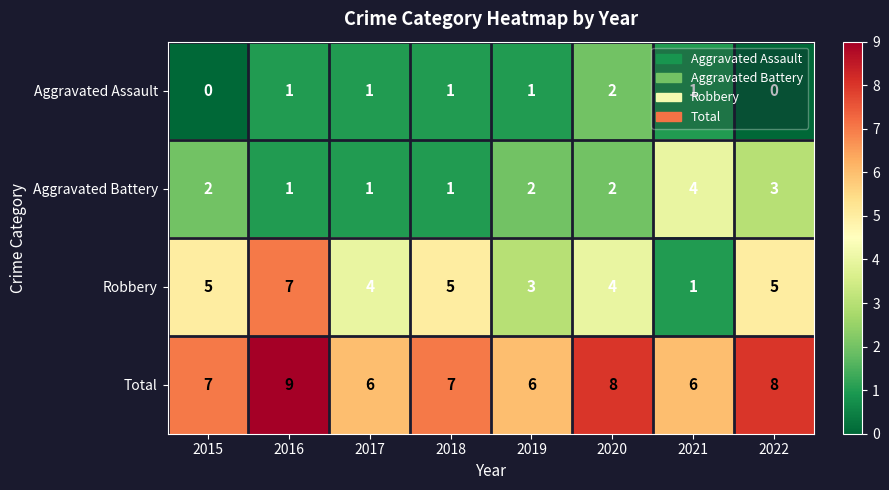

Which series has the widest spread of values?

Robbery